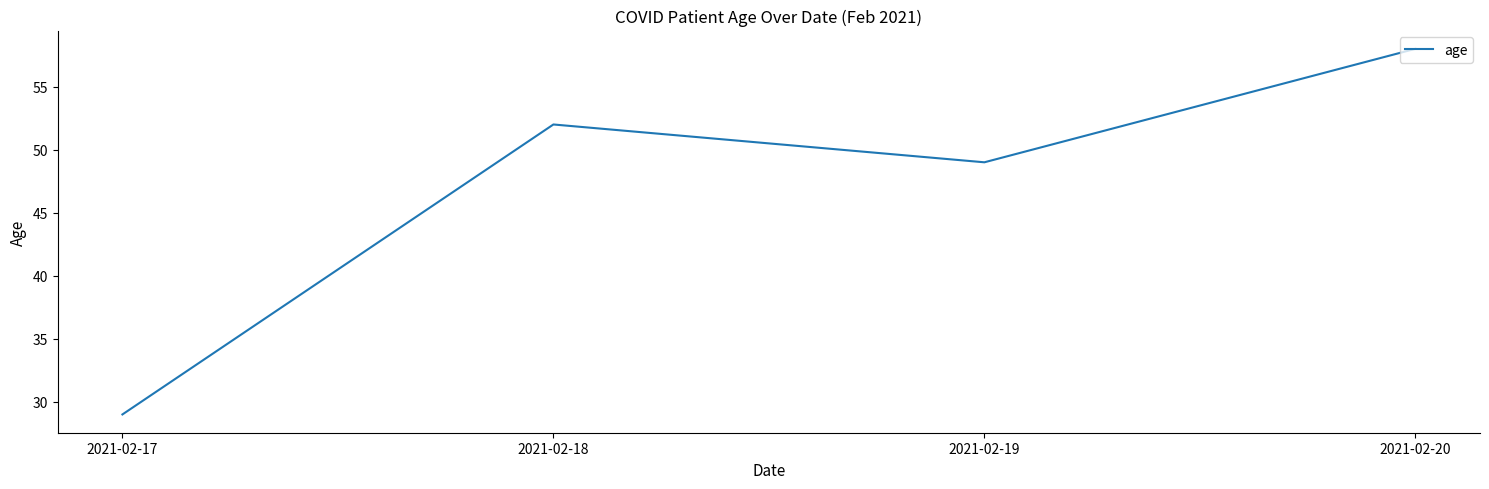

What is the greatest value displayed?

58